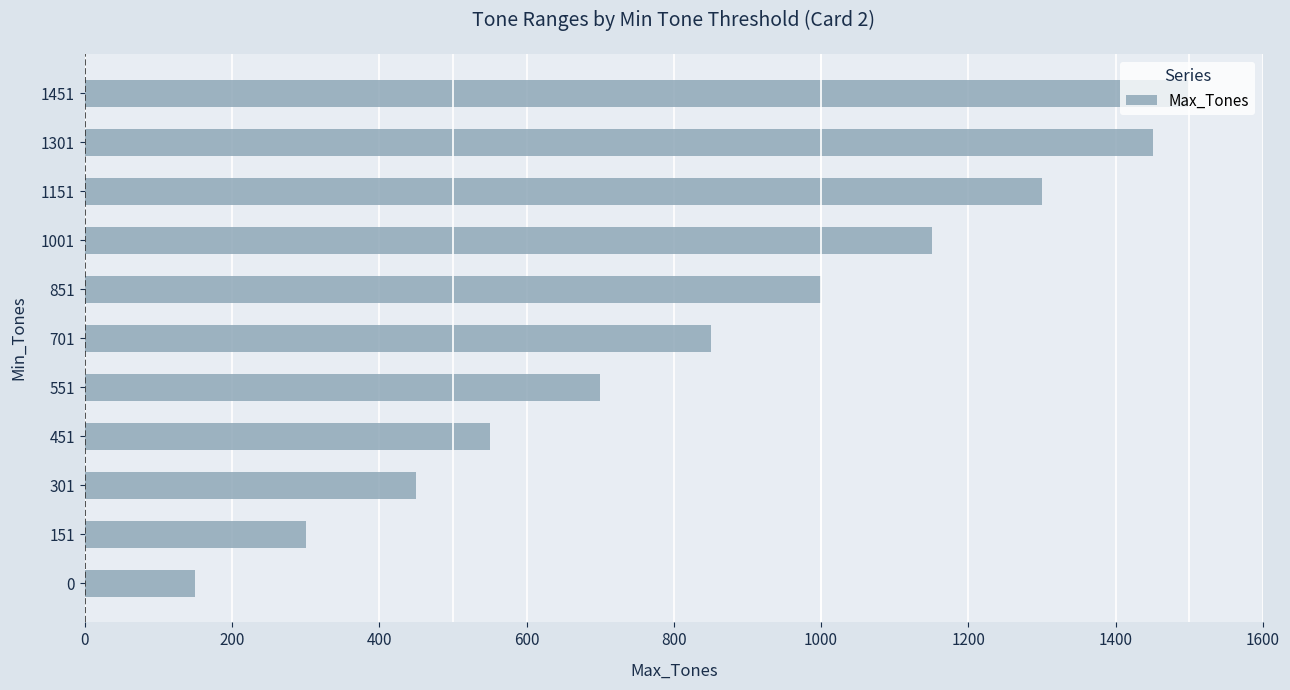

The value at 151 is 197. True or false?

False